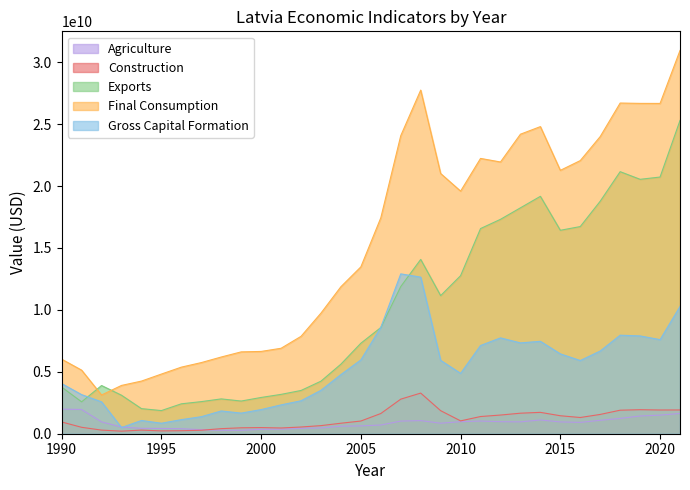

How many values in the Gross Capital Formation series exceed 5911031369?

15